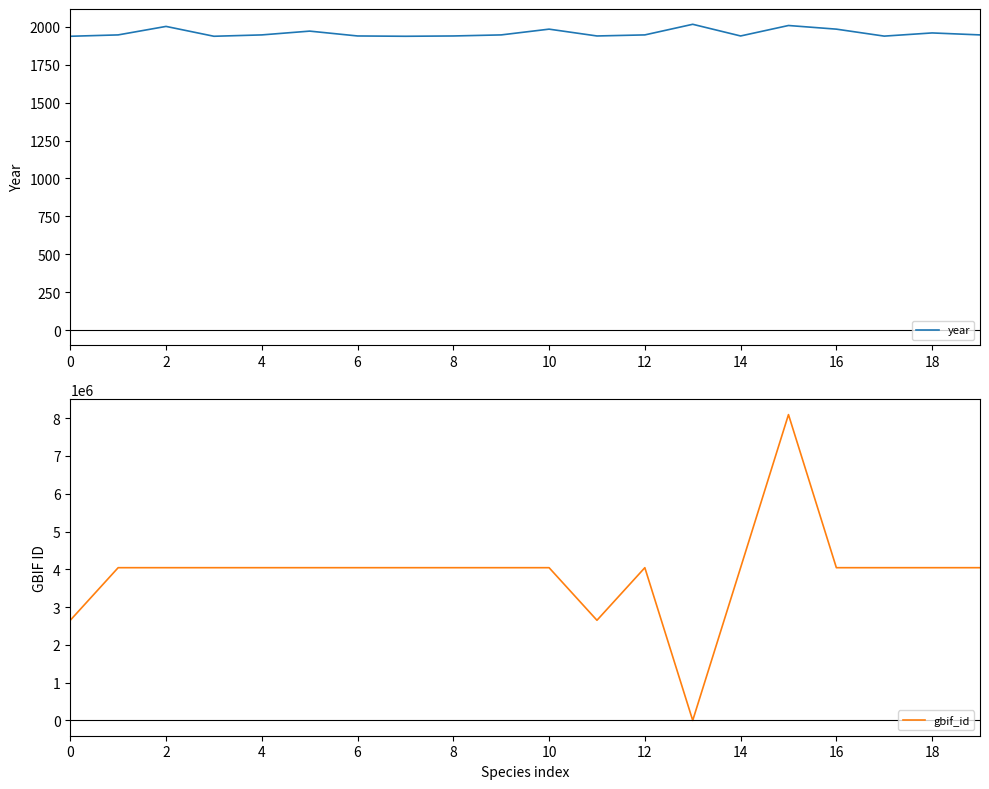

Where do gbif_id and year first cross each other?

12 and 13